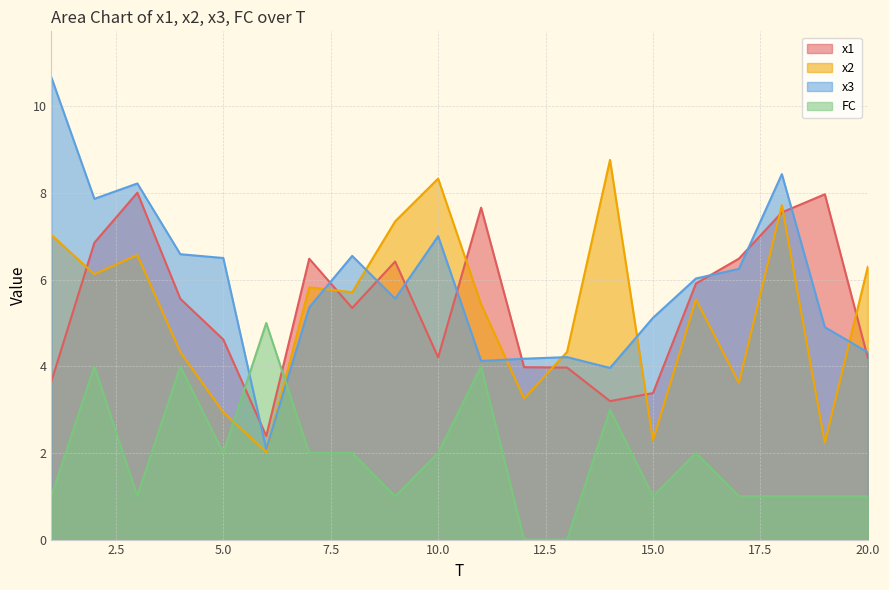

Between which two adjacent categories do FC and x1 first intersect?

5 and 6